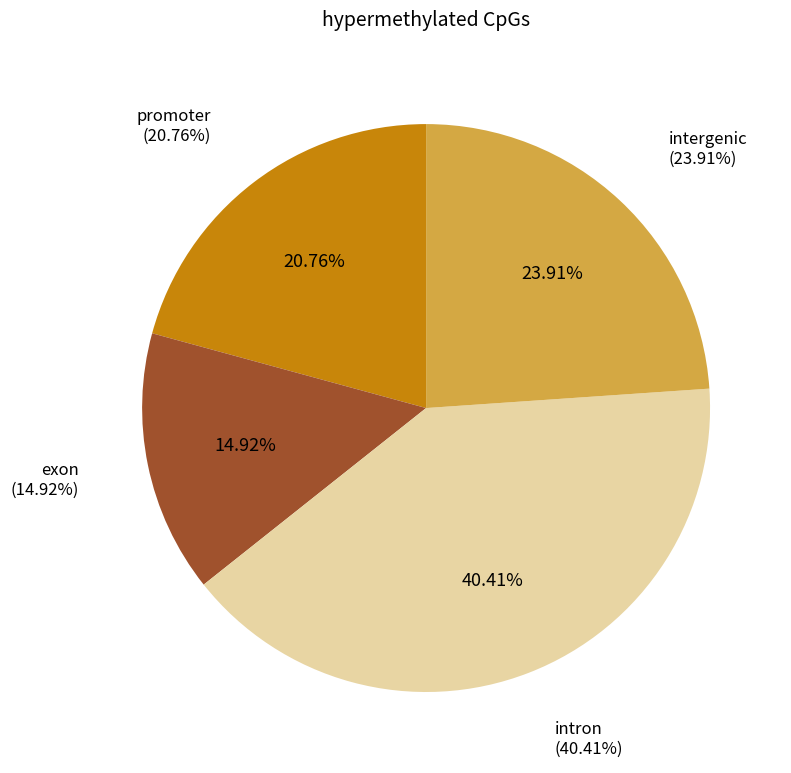

Which slice is the largest?

intron